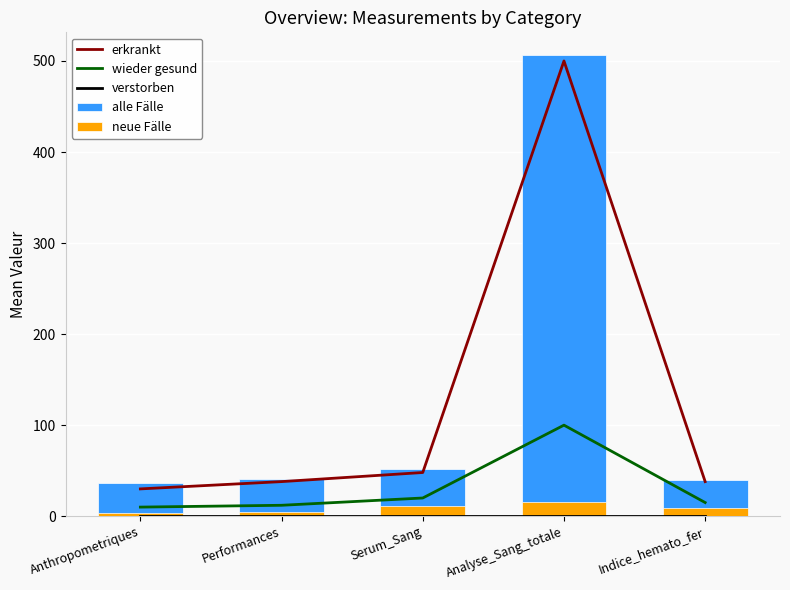

What is the label of the 2nd bar from the right?

Analyse_Sang_totale